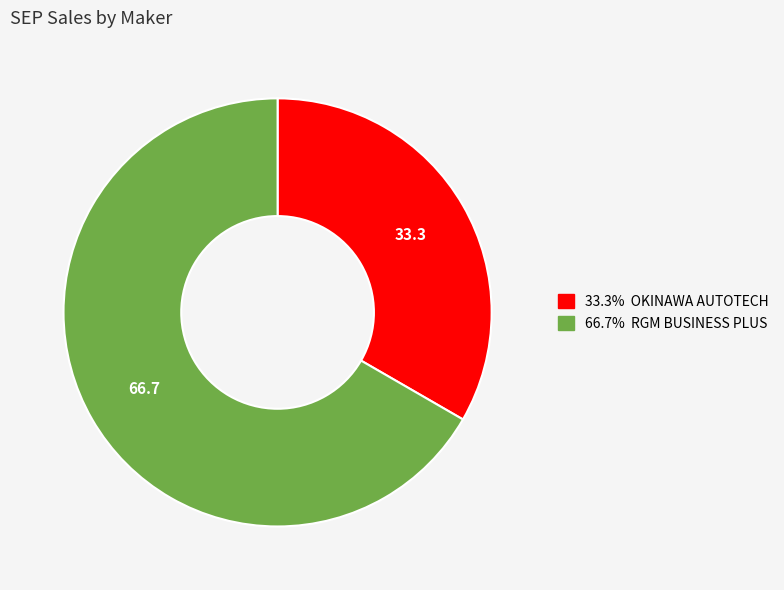

Is there a majority slice in this chart?

Yes